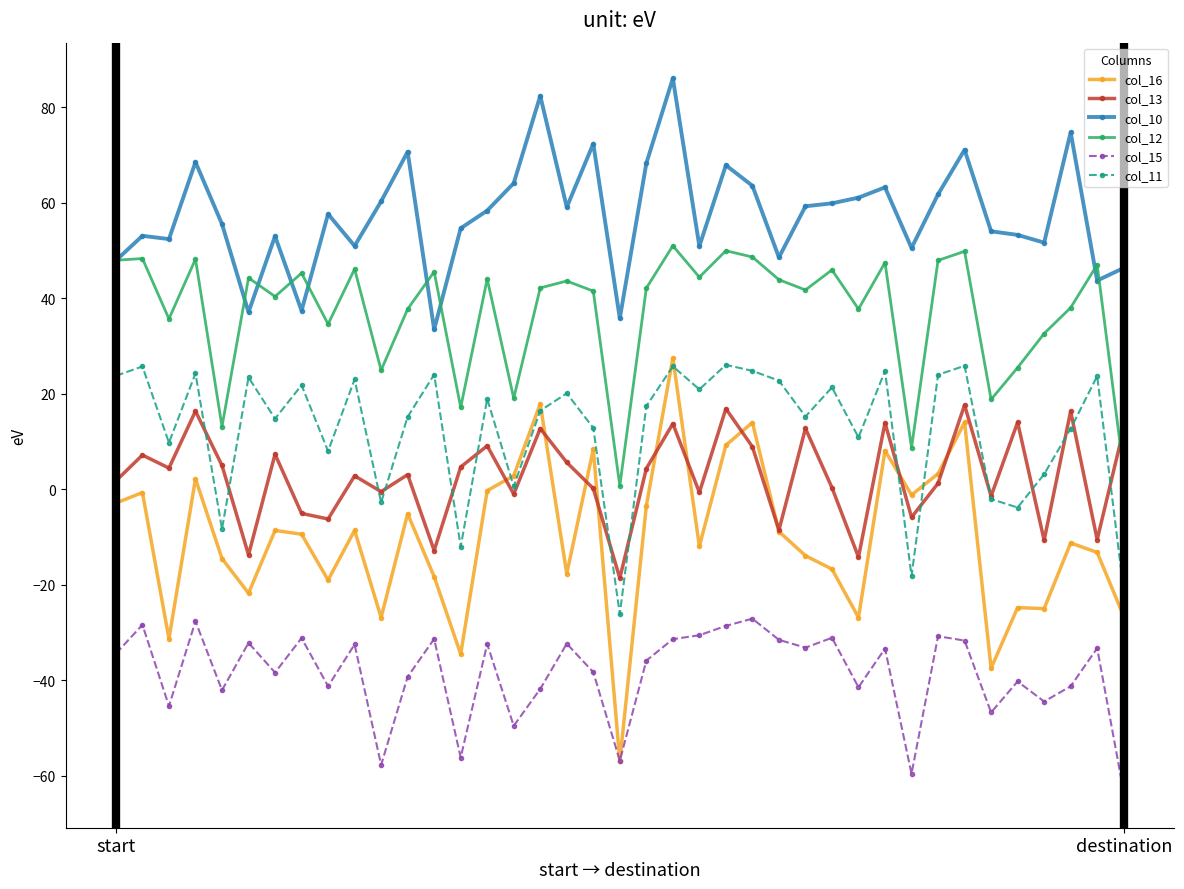

What is the value of the col_10 point at the 34th from the left?

54.0